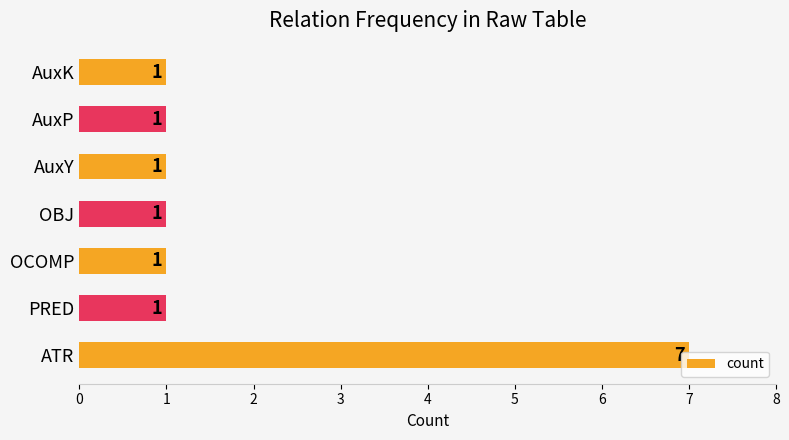

What is the sum of all values?

13